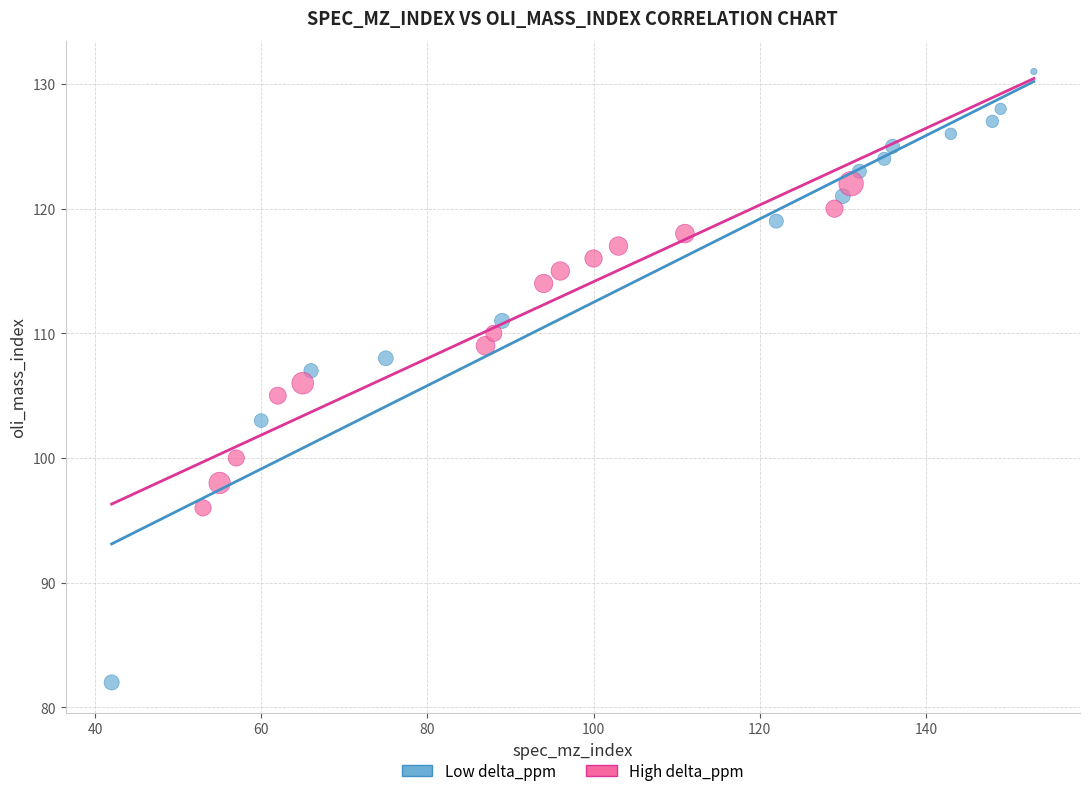

Which series reaches the maximum Y coordinate?

Low delta_ppm